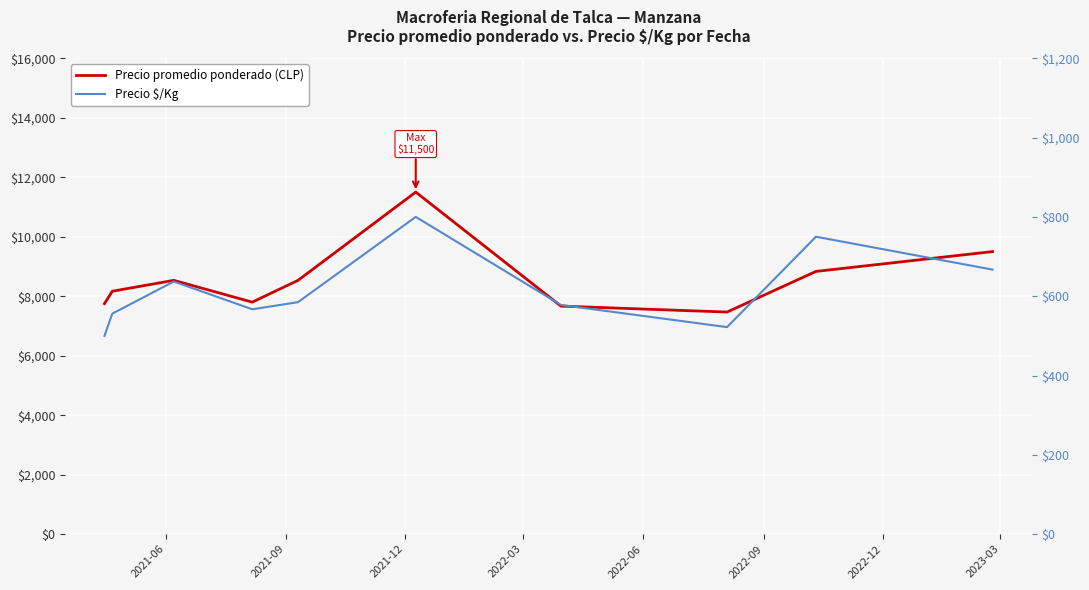

What is the label of the 8th point from the left?

2023-03